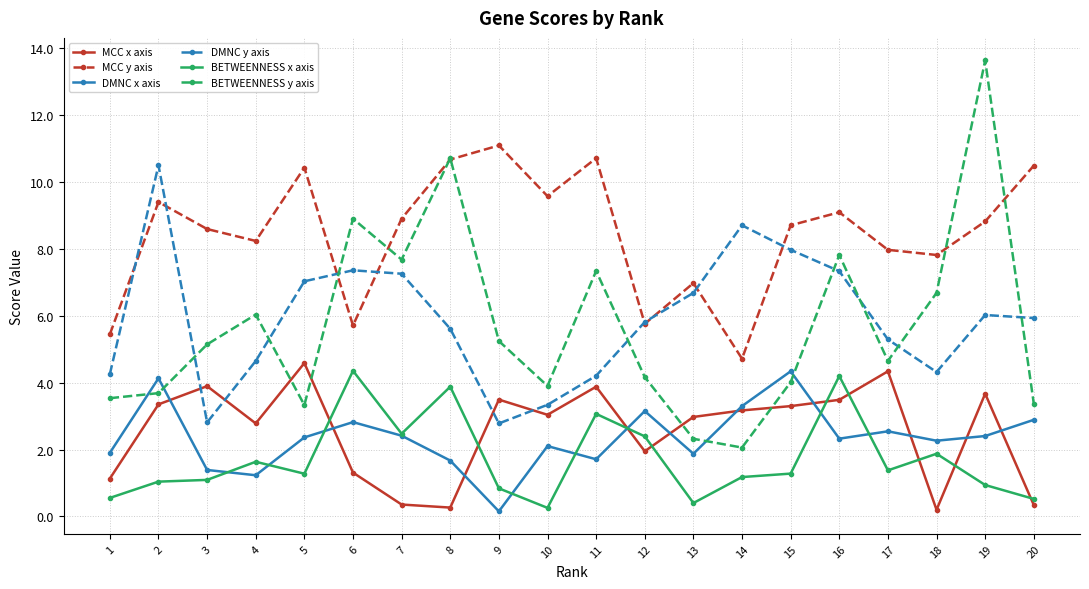

What value does the MCC y axis series have at 8?

10.7